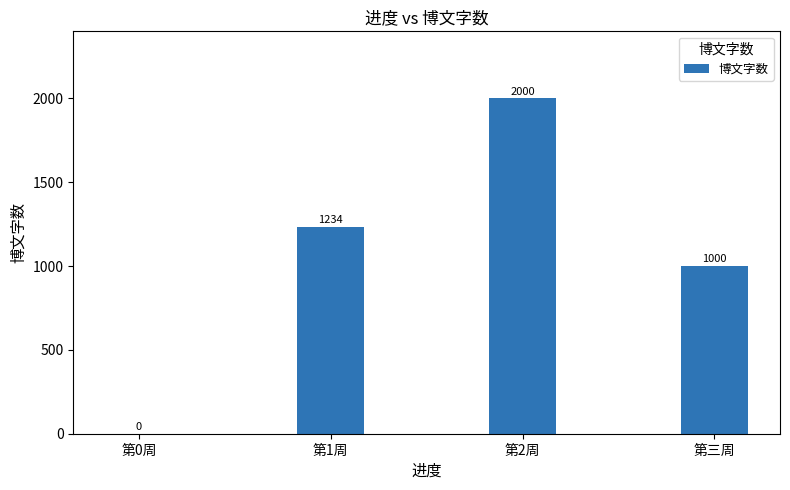

The chart shows a value of 542 at 第1周. True or false?

False